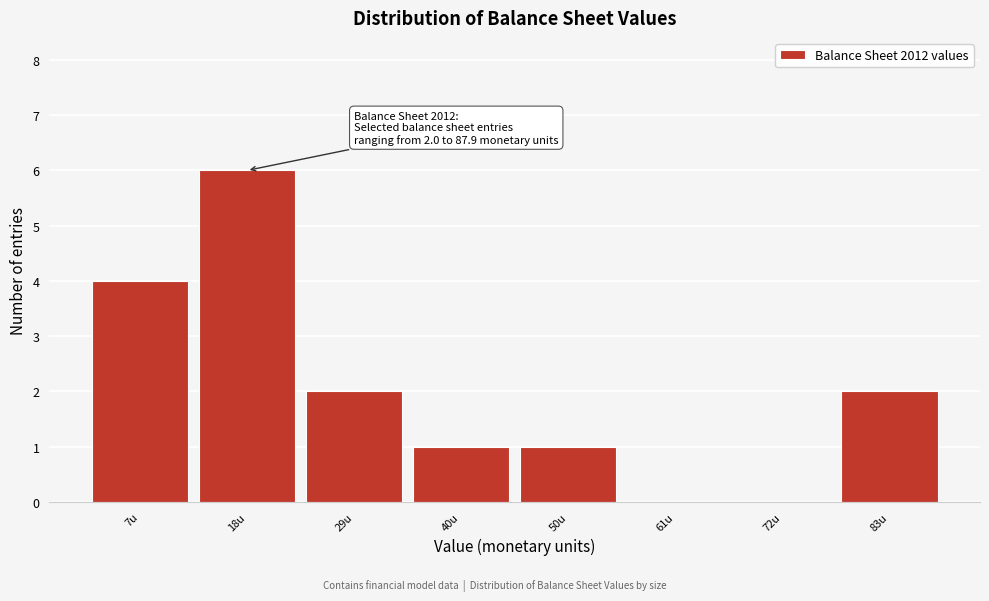

Over which range of the x-axis is the bar tallest?

12 to 24